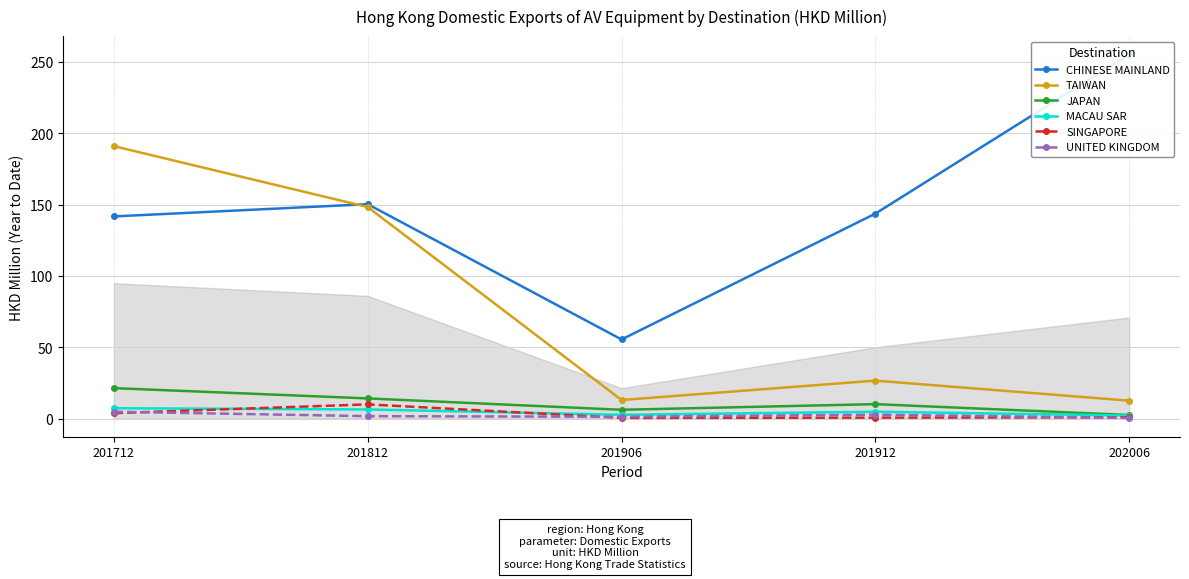

Between 201812 and 202006, which series saw the biggest shift?

TAIWAN